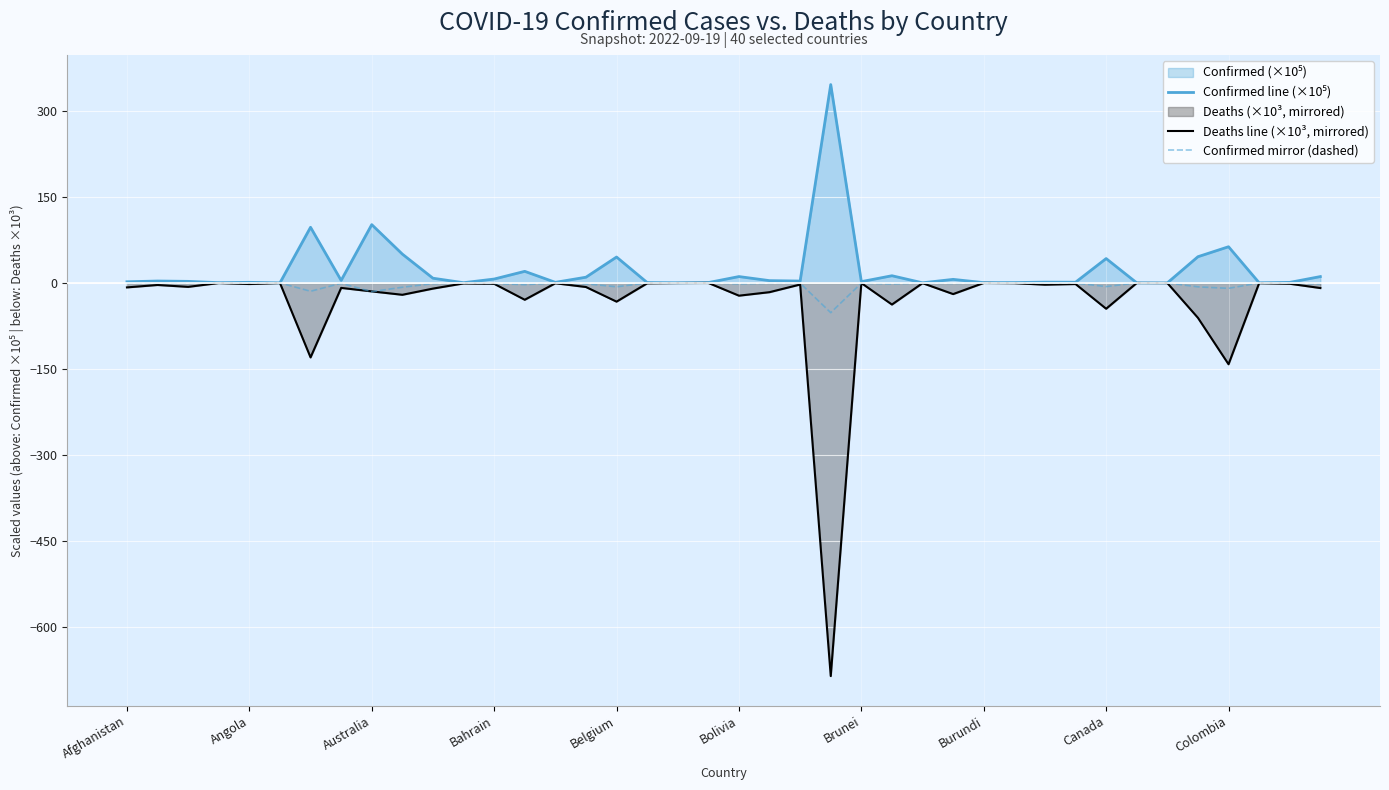

What is the minimum value shown in the chart?

-685.2